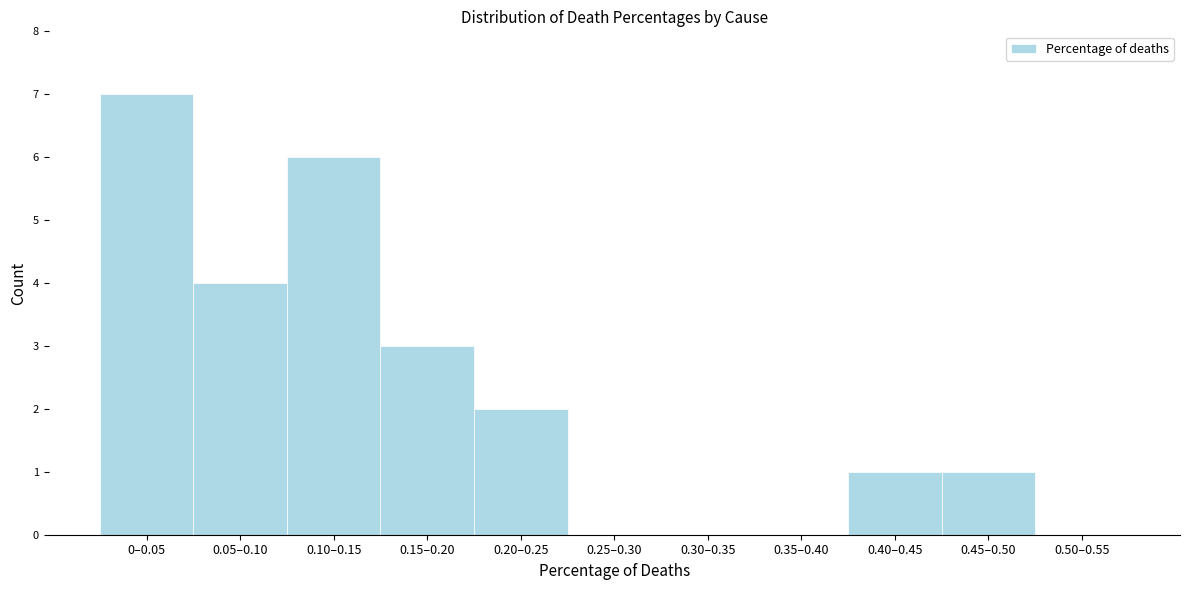

Reading right to left, extract all data points from this chart.

0.50–0.55=0	0.45–0.50=1	0.40–0.45=1	0.35–0.40=0	0.30–0.35=0	0.25–0.30=0	0.20–0.25=2	0.15–0.20=3	0.10–0.15=6	0.05–0.10=4	0–0.05=7